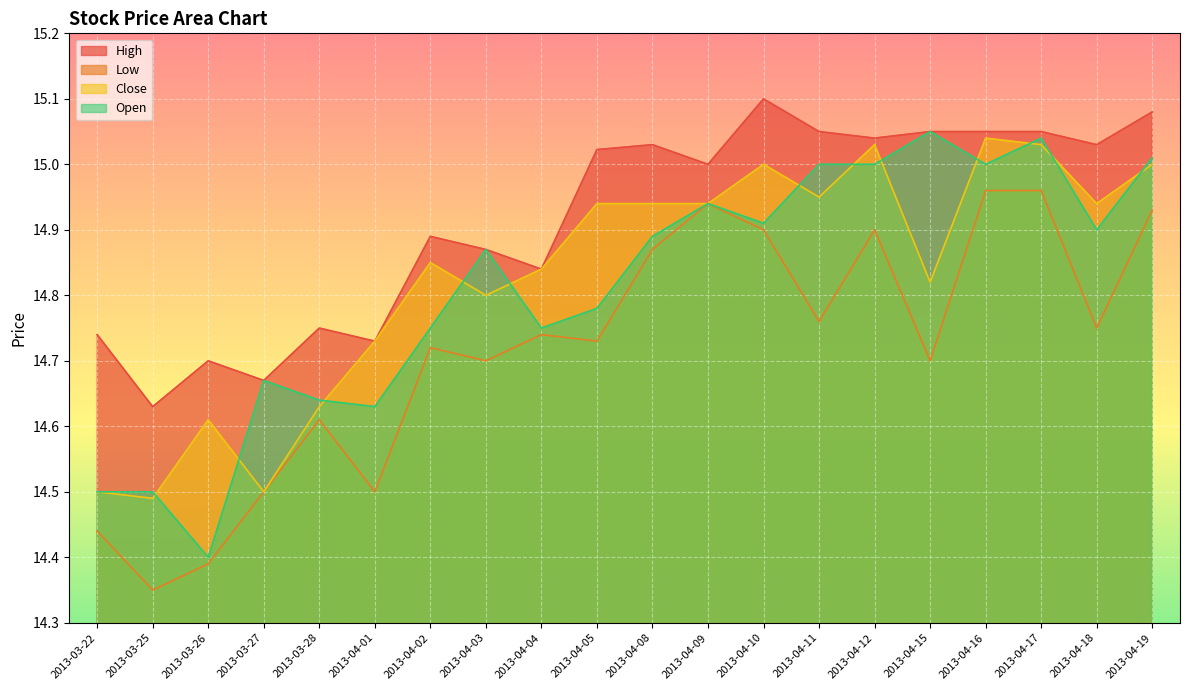

How many lines are shown in the chart?

4